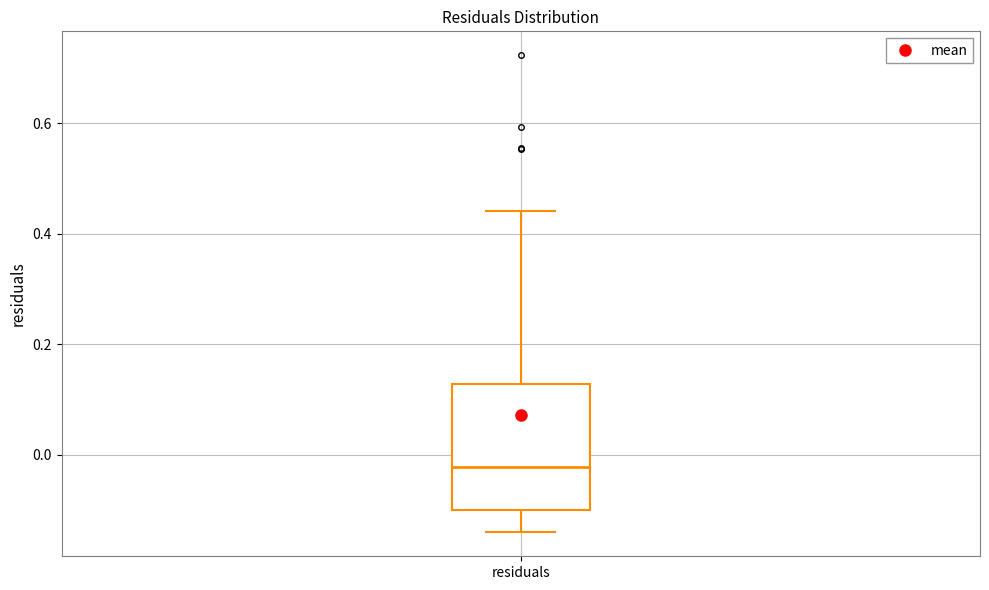

Read this box plot against the y-axis: the position of the median line, the range covered by the box, and the ends of both whiskers. The values are not printed on the chart, so give them approximately, as read against the axis.

median -0.02, box -0.10 to 0.12, whiskers -0.14 to 0.44